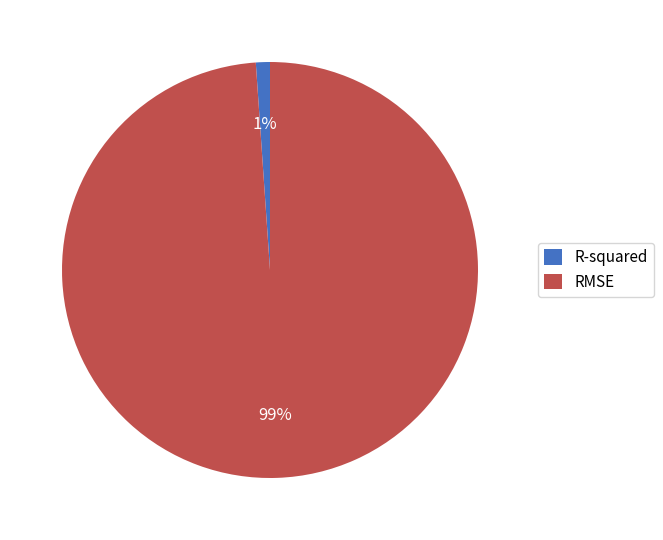

True or false: R-squared accounts for 11% of the total.

False